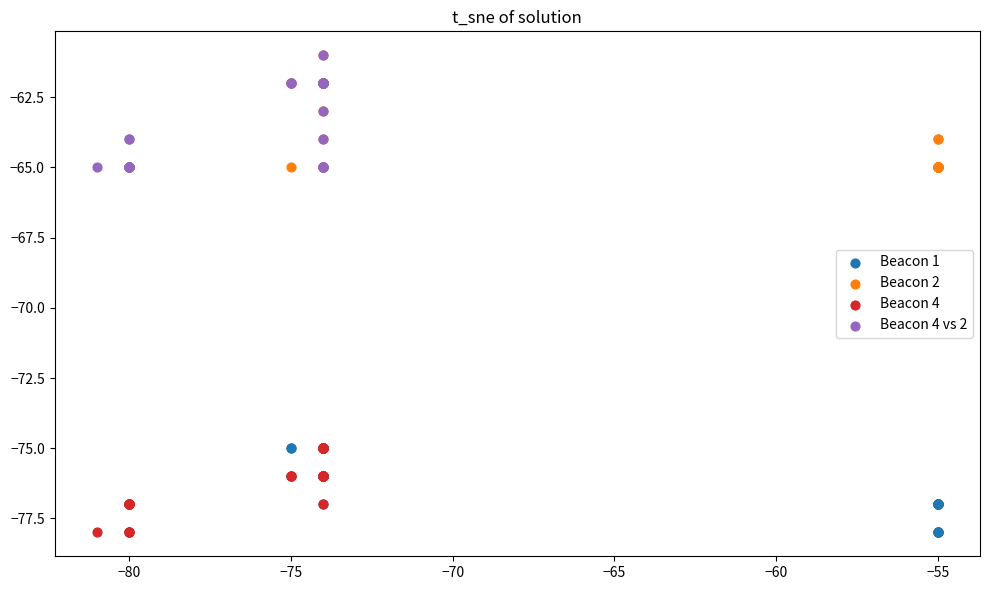

What are all the series names shown in the legend?

Beacon 1, Beacon 2, Beacon 4, Beacon 4 vs 2